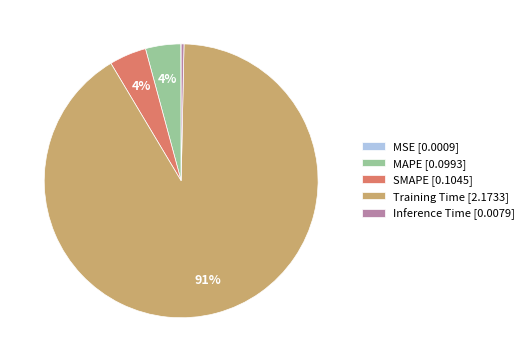

To the nearest percent, what is the average slice percentage?

20%